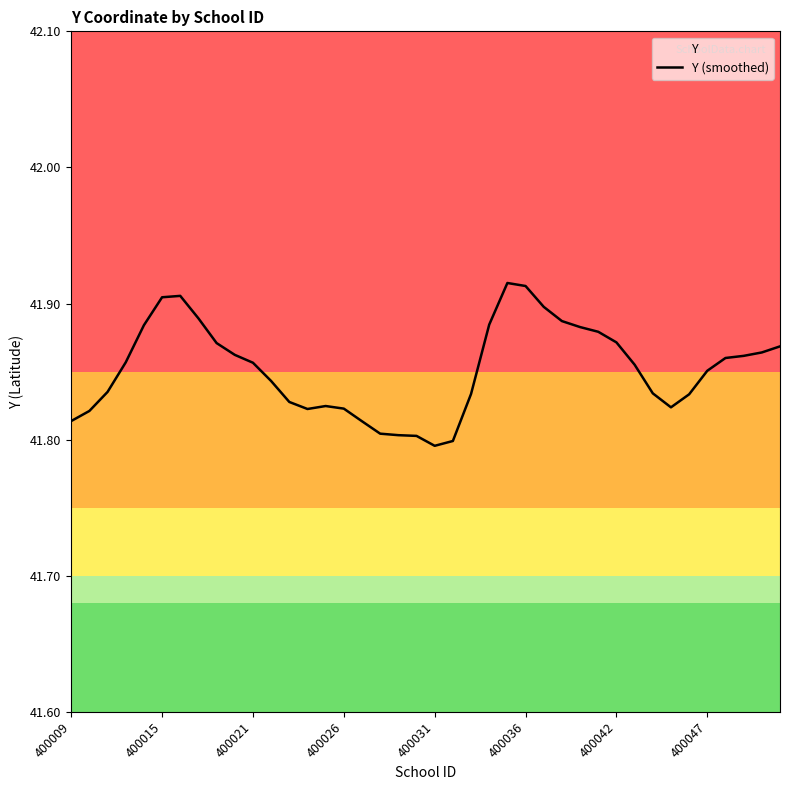

Between 400031 and 400036, which is larger?

400036